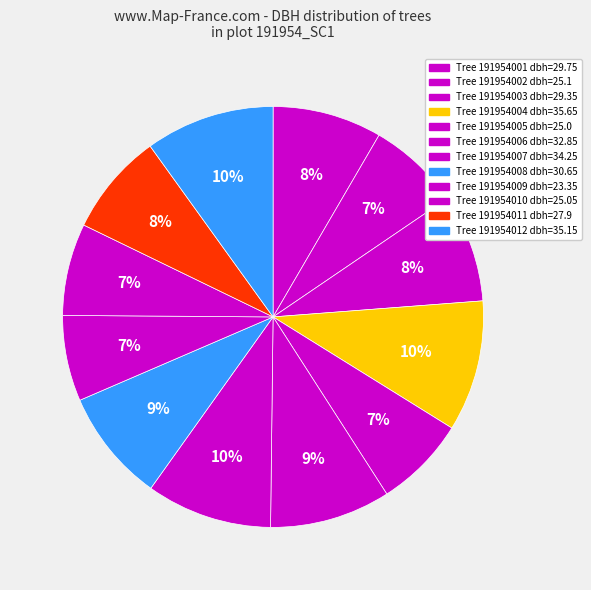

How many segments does this pie chart have?

12